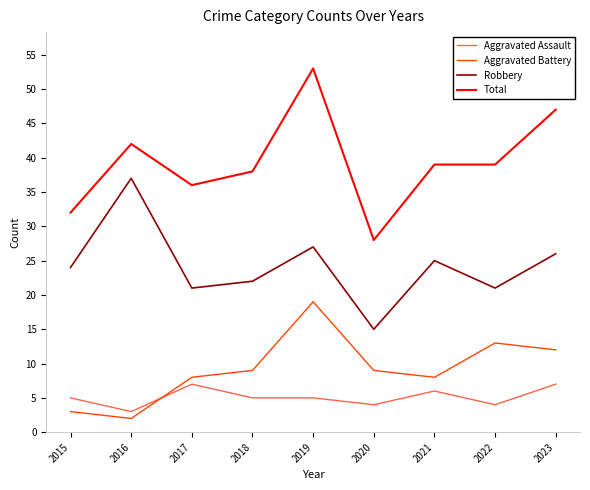

Which label corresponds to the smallest value in the chart?

2016